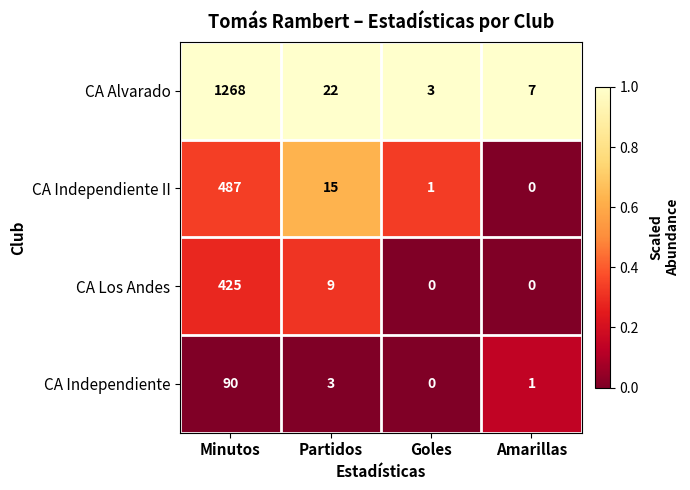

Reading left to right, transcribe all the data shown in this chart.

CA Alvarado: 1268	22	3	7
CA Independiente II: 487	15	1	0
CA Los Andes: 425	9	0	0
CA Independiente: 90	3	0	1